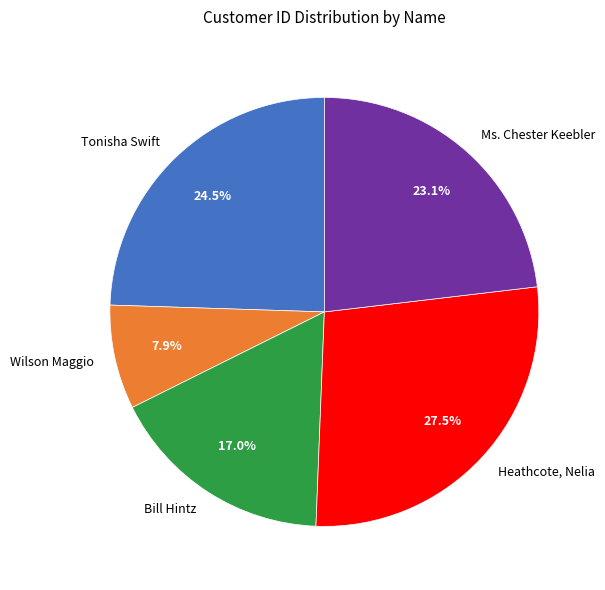

Does Wilson Maggio represent more than half of the total?

No